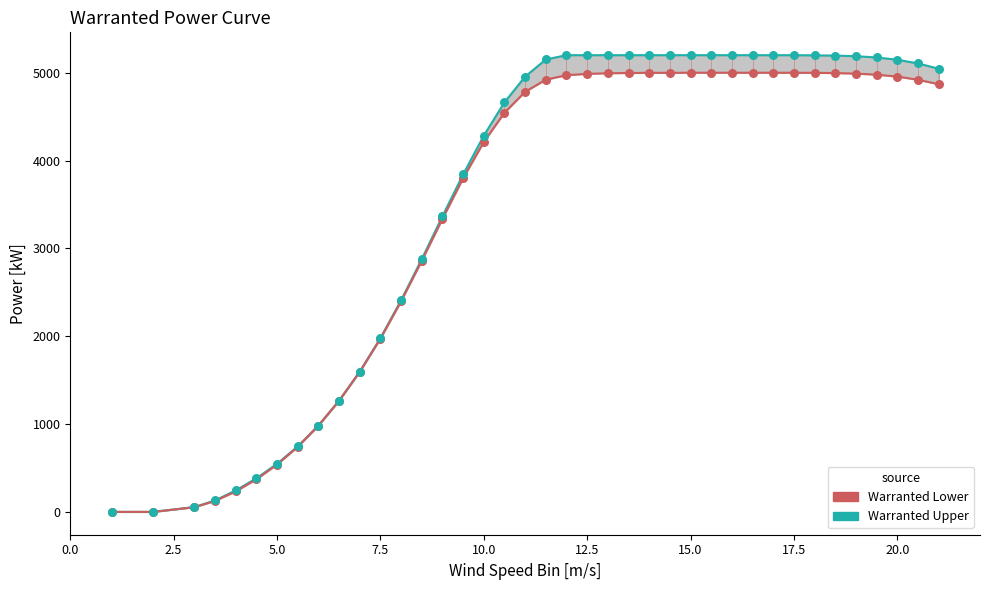

At how many categories does at least one series exceed 2129?

27